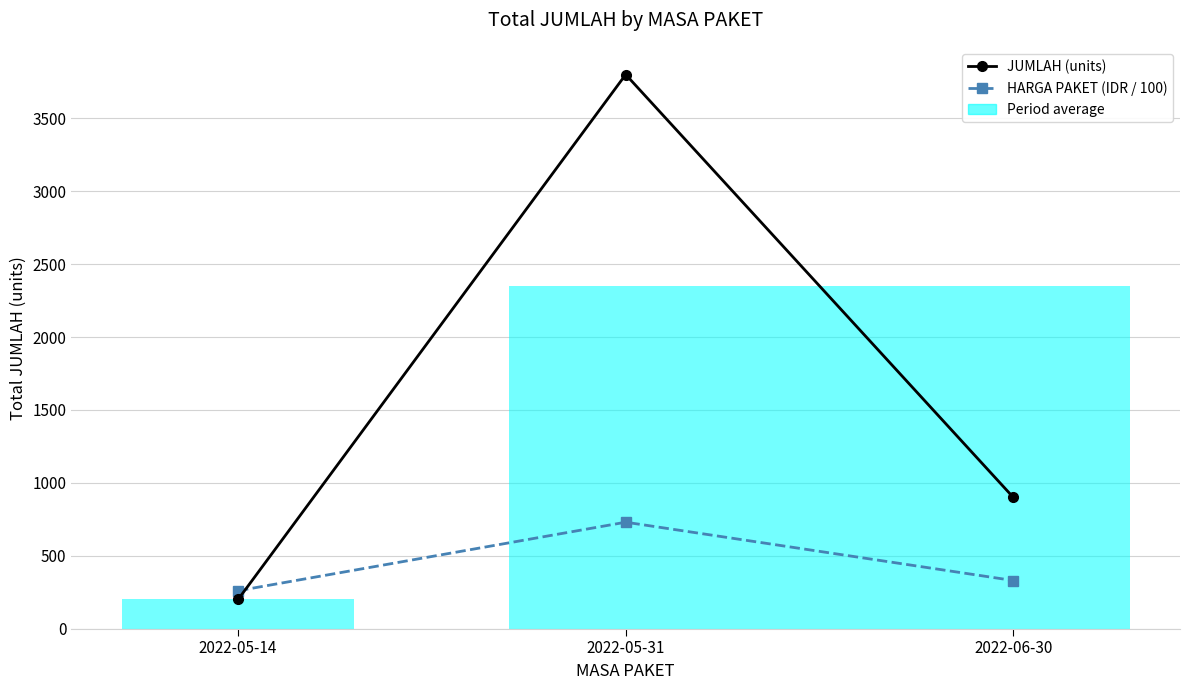

What is the value of the HARGA PAKET (IDR / 100) point at the 1st from the left?

260